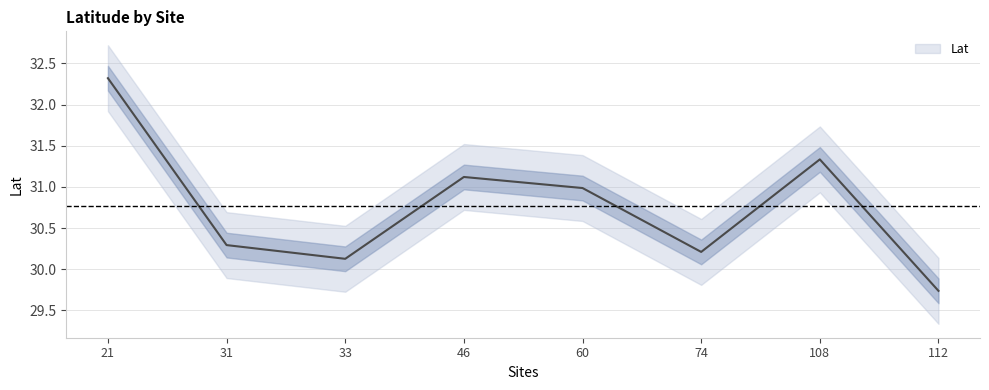

How many lines are shown in the chart?

1